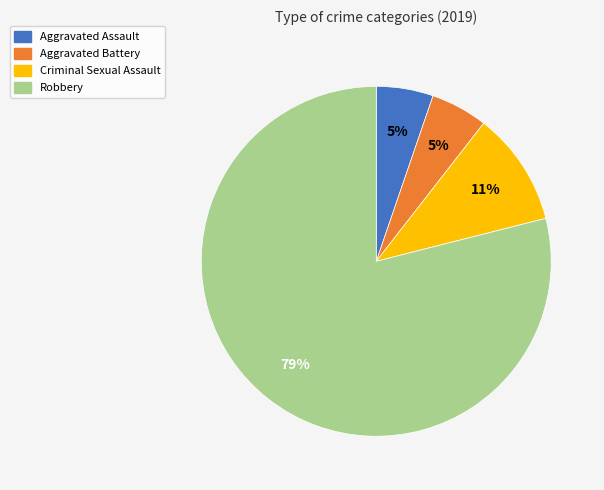

To the nearest percent, what is the difference between the largest and smallest slice percentages?

74%